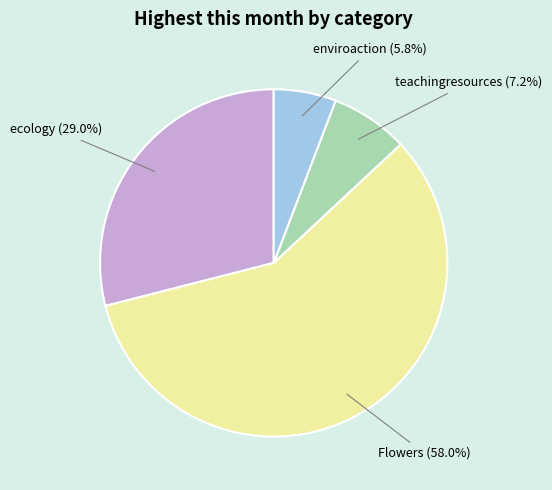

Is there a majority slice in this chart?

Yes